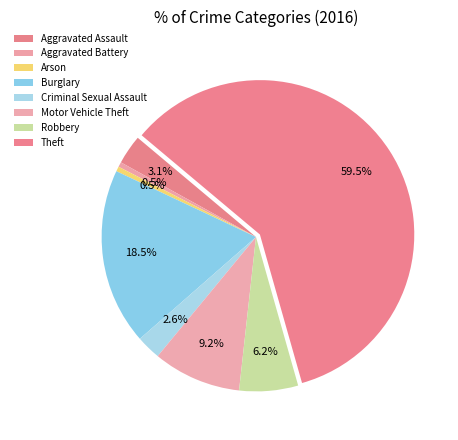

To the nearest percent, what is the difference between the largest and smallest slice percentages?

59%